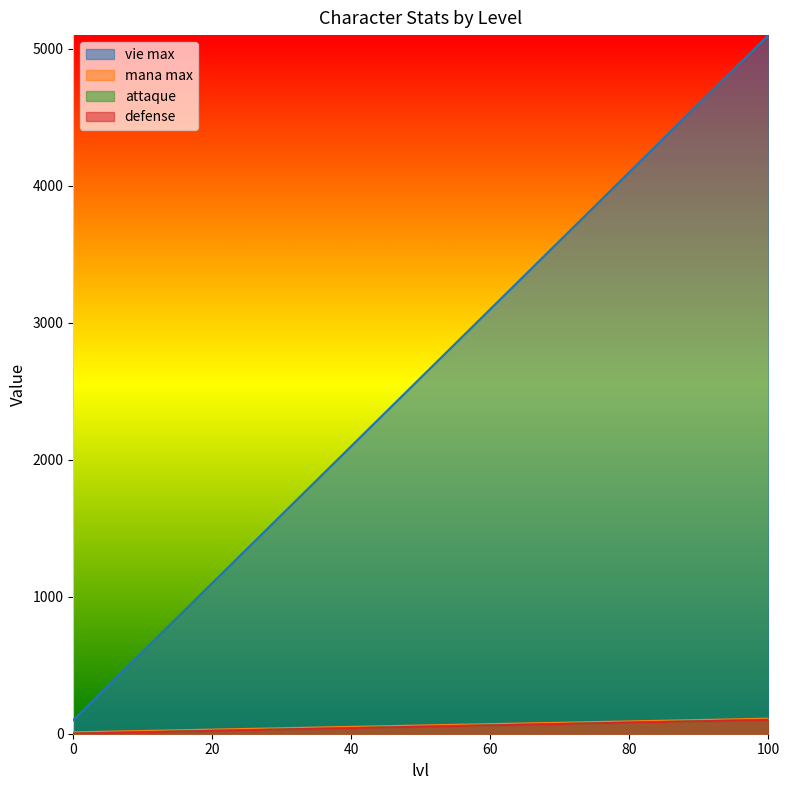

How many lines are shown in the chart?

4